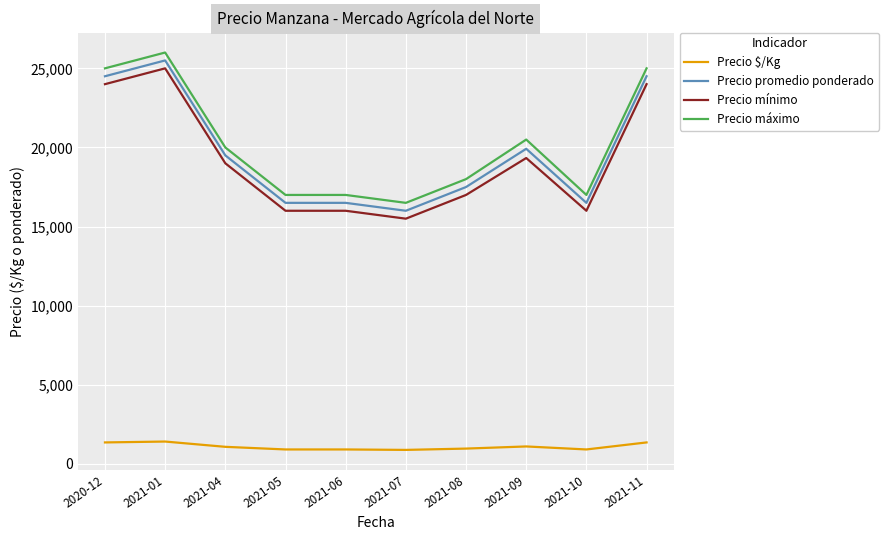

Is this an area chart (filled region under the line)?

No